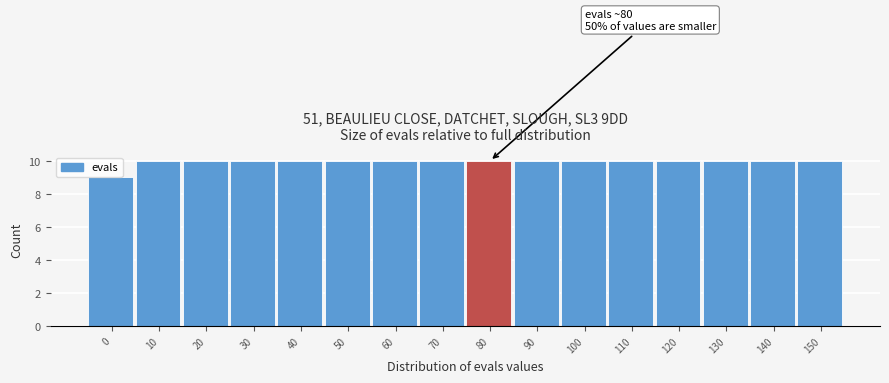

Reading left to right, what are all the values shown in this chart?

9	10	10	10	10	10	10	10	10	10	10	10	10	10	10	10